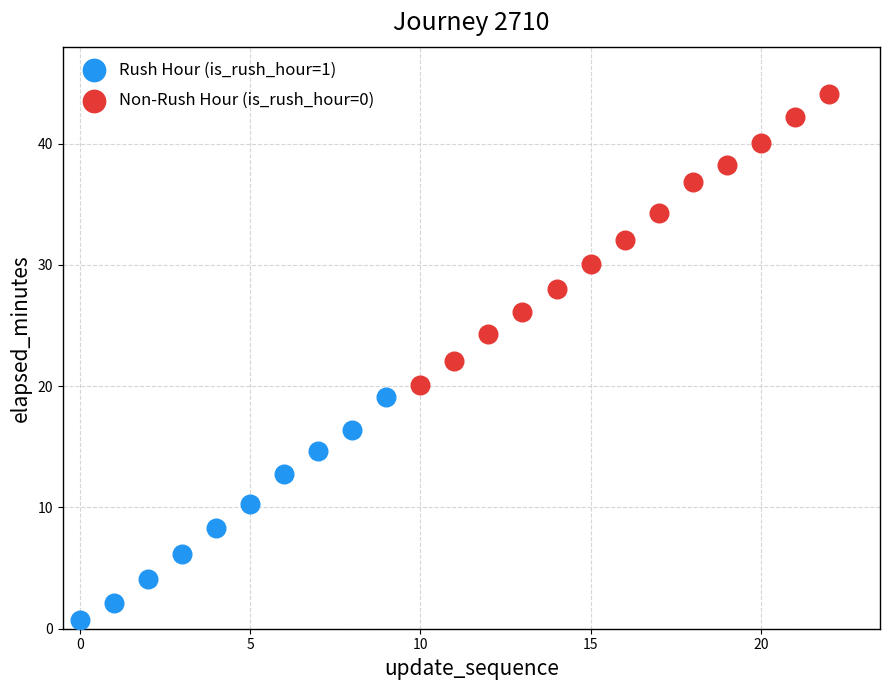

Which series reaches the minimum Y coordinate?

Rush Hour (is_rush_hour=1)